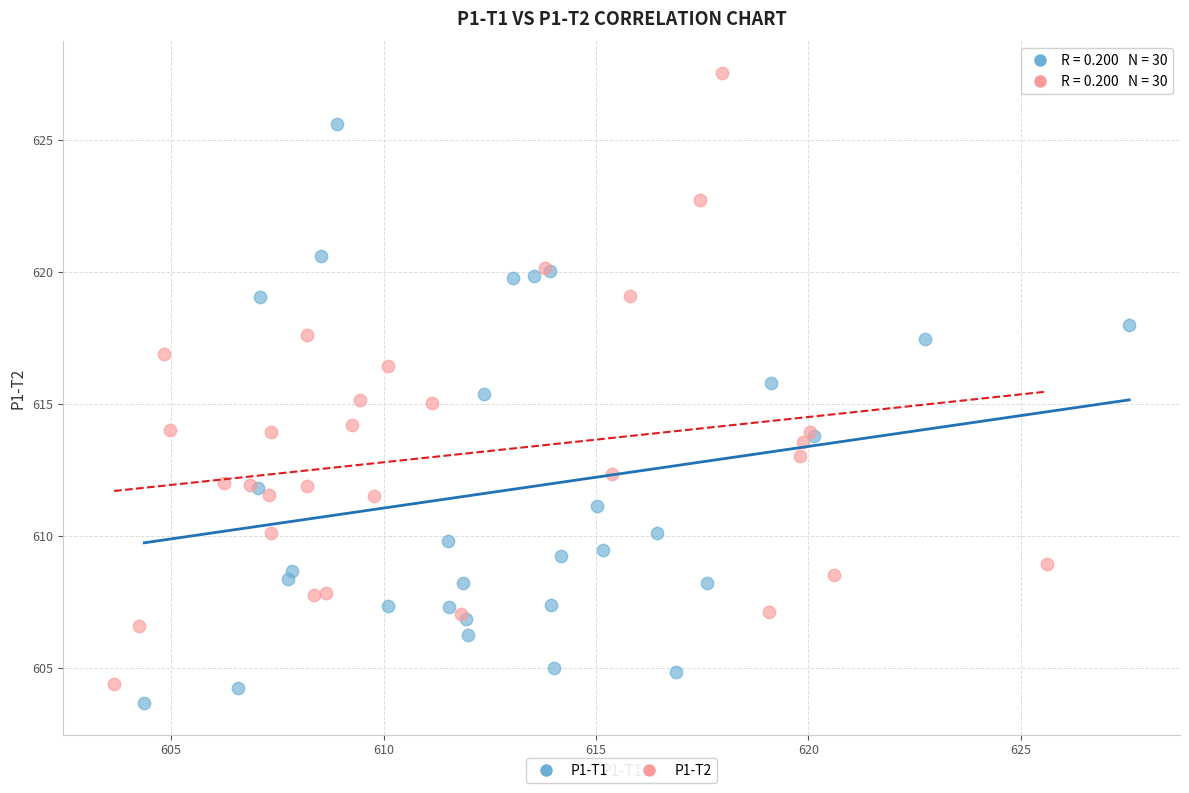

Which series contains the highest Y value?

P1-T2